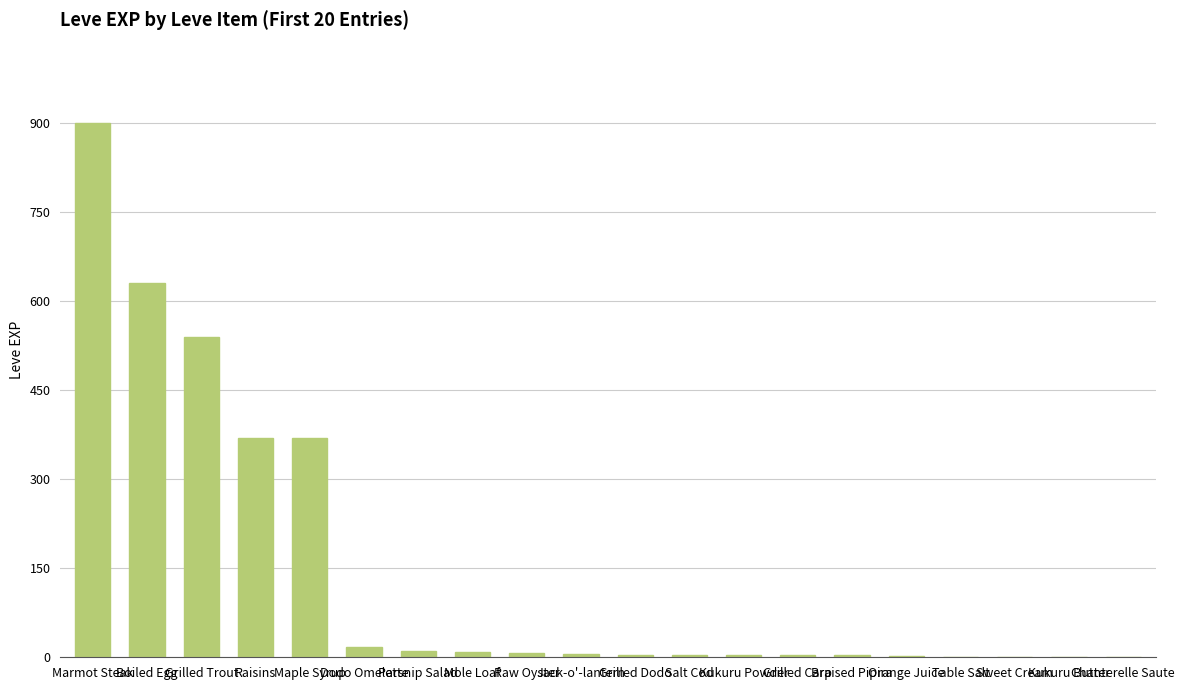

What is the change in value from Dodo Omelette to Braised Pipira?

-14